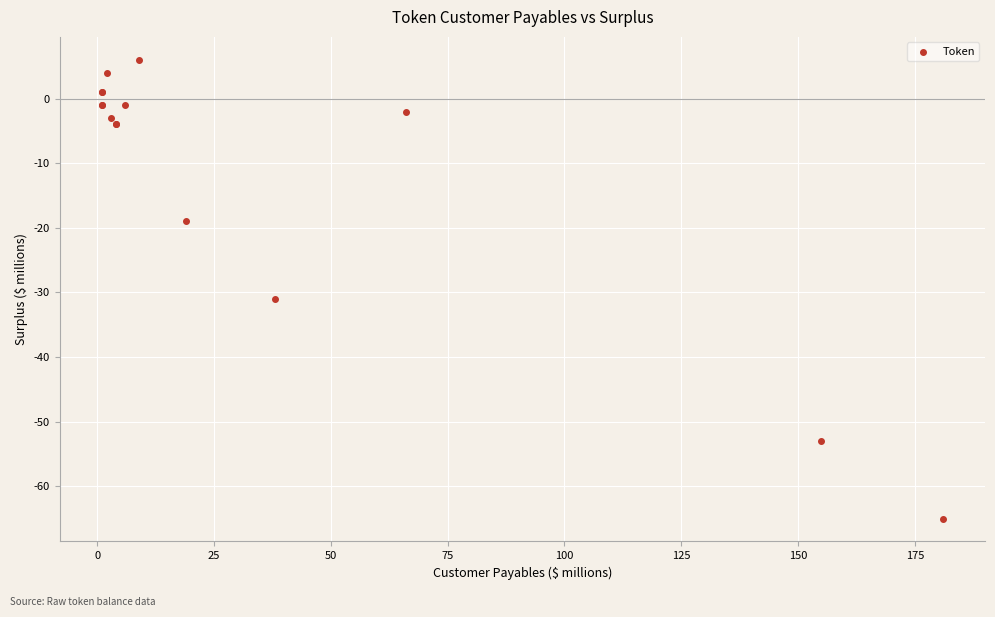

What Y value in the scatter plot is closest to -29?

-31